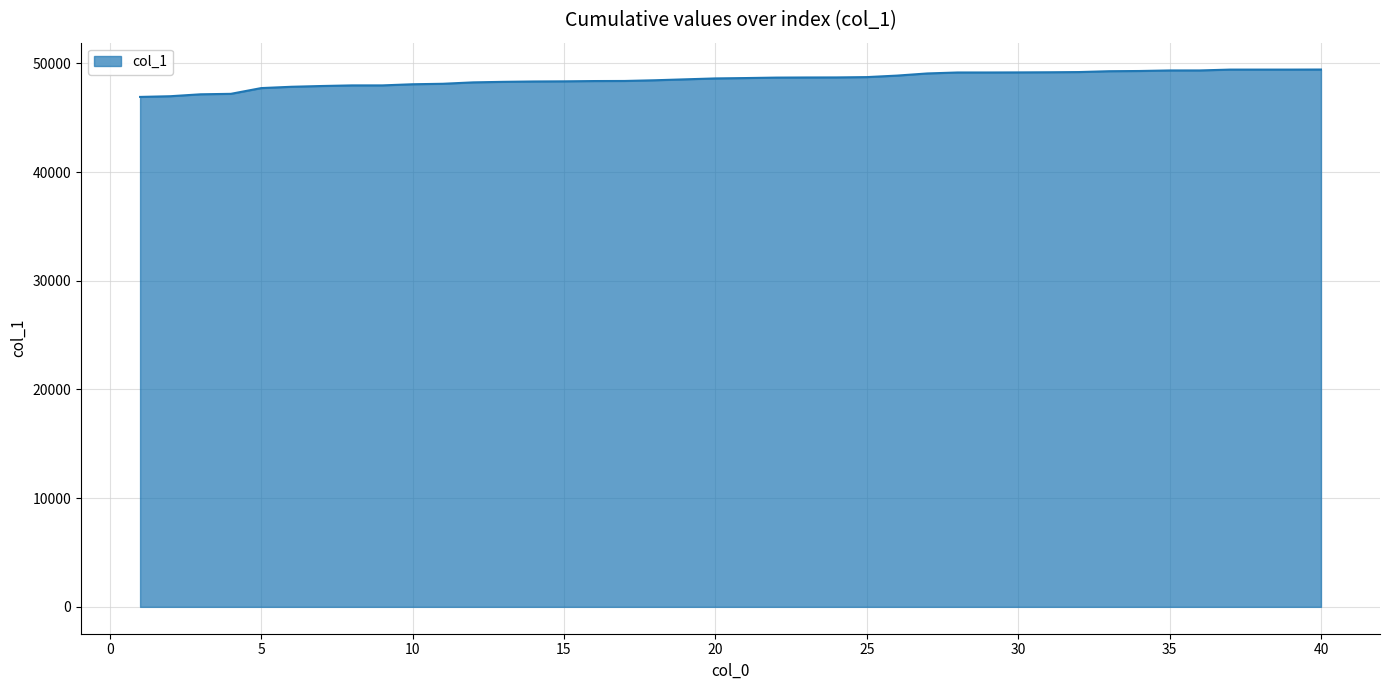

What is the maximum value shown in the chart?

49431